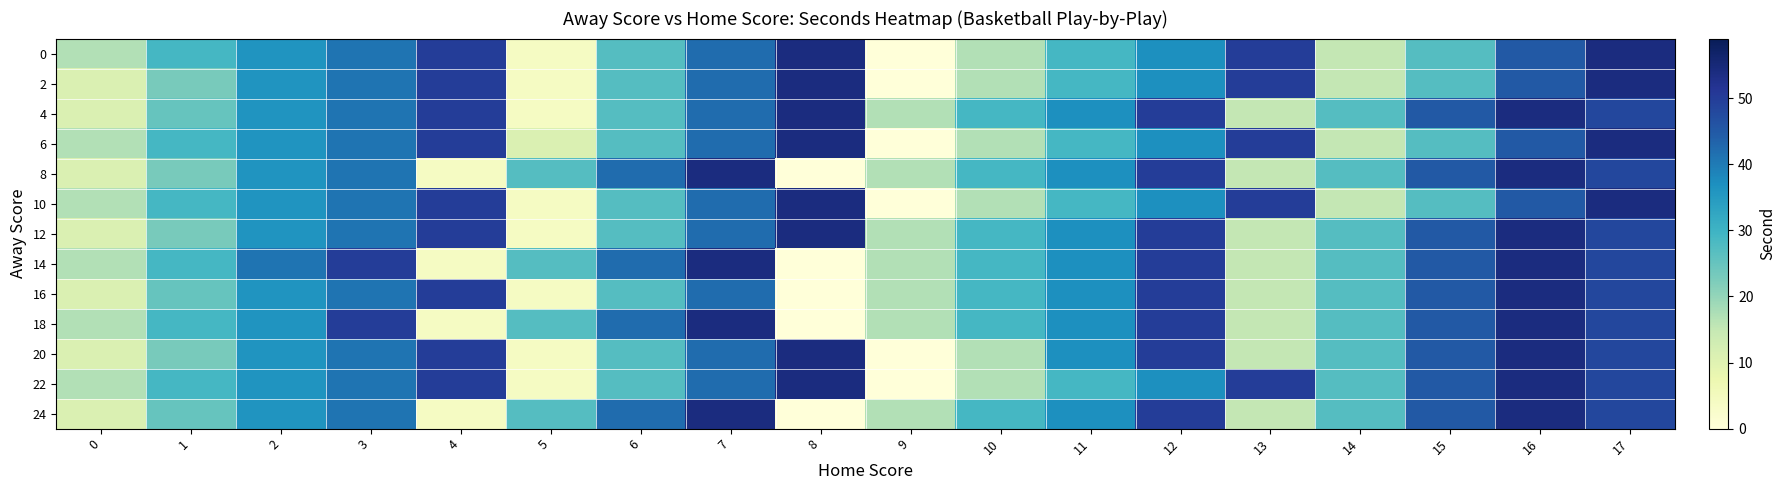

Which has a higher value, 3 or 12?

3